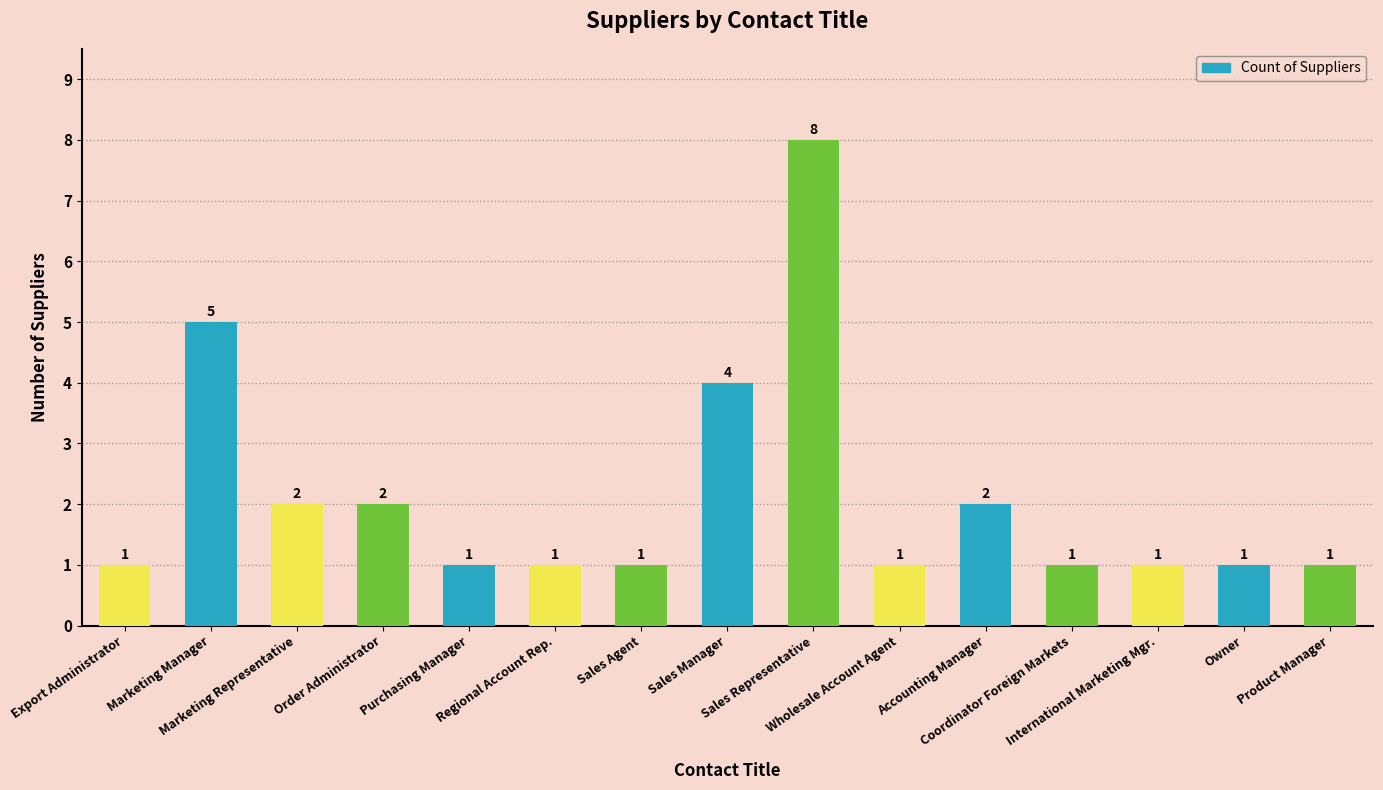

The chart shows a value of 2 at Marketing Representative. True or false?

True